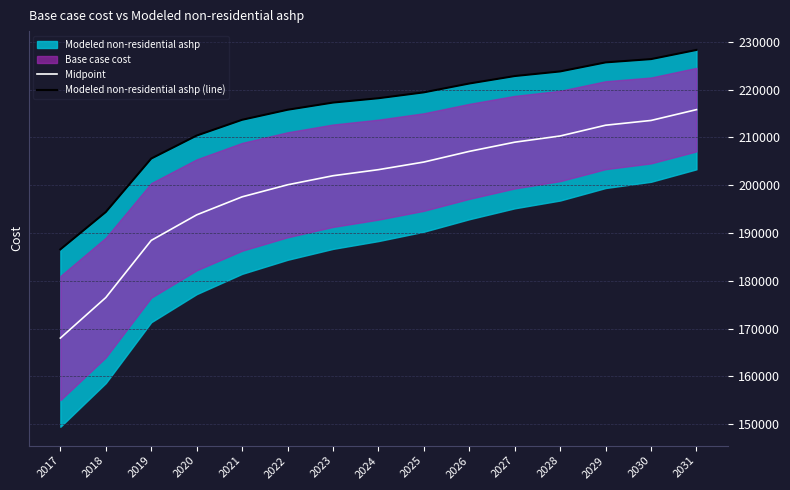

True or false: Modeled non-residential ashp (line) and Midpoint intersect in this chart.

False